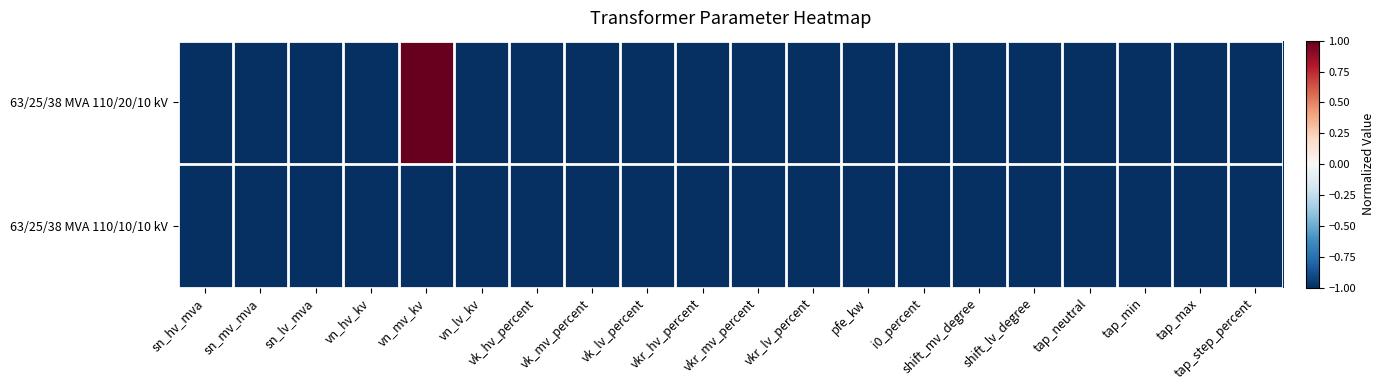

At how many categories does at least one series exceed 0?

1